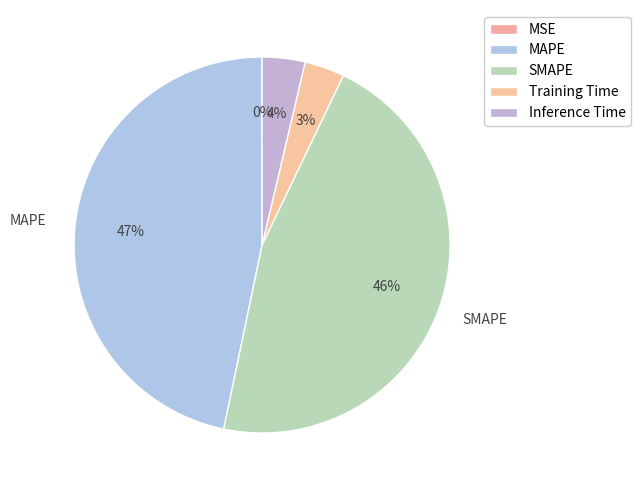

Does MSE account for over 50% of the chart?

No